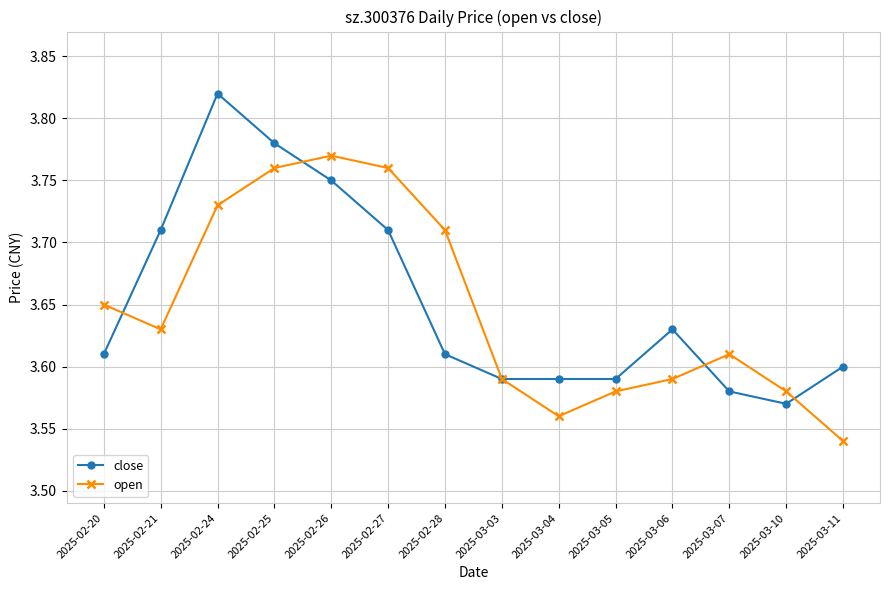

What are all the series names shown in the legend?

close, open